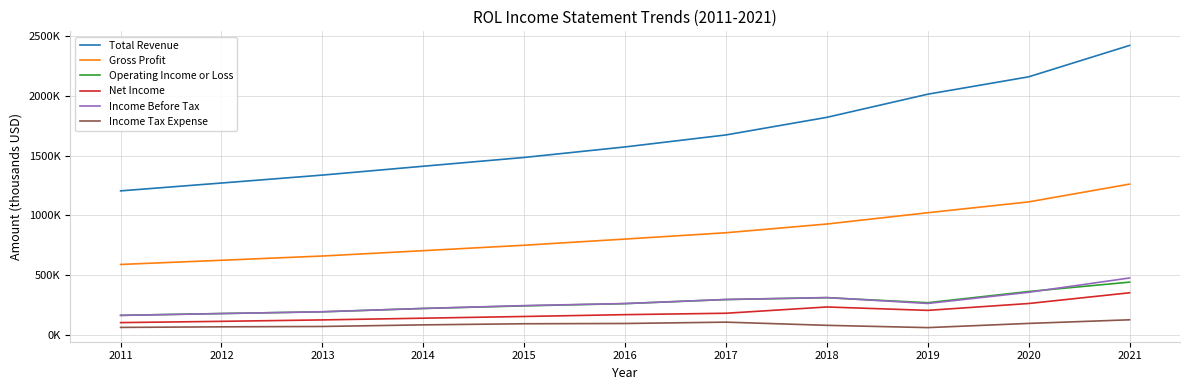

What is the difference between the highest and lowest values at 2014?

1329800